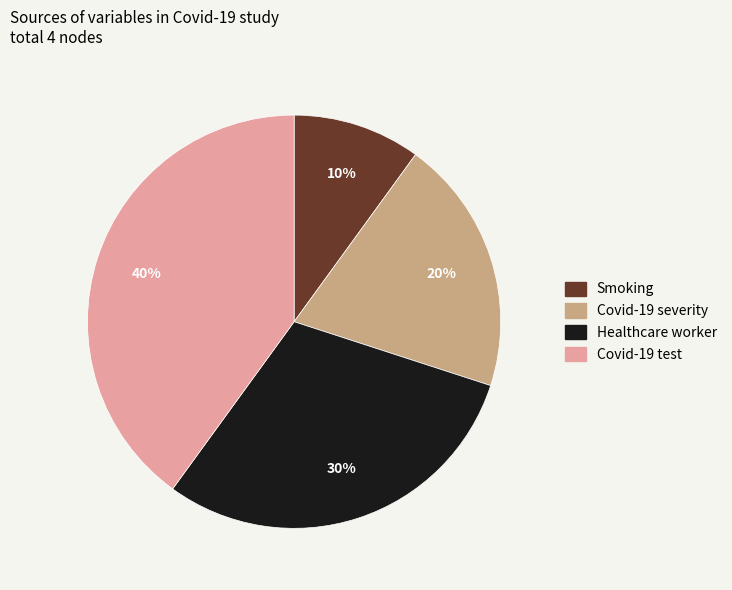

What percentage is the Covid-19 test slice, to the nearest percent?

40%